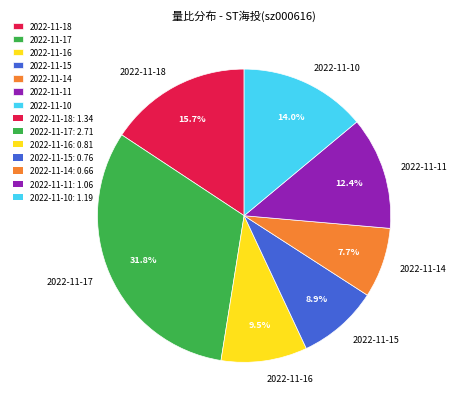

Between 2022-11-11 and 2022-11-14, which is larger?

2022-11-11